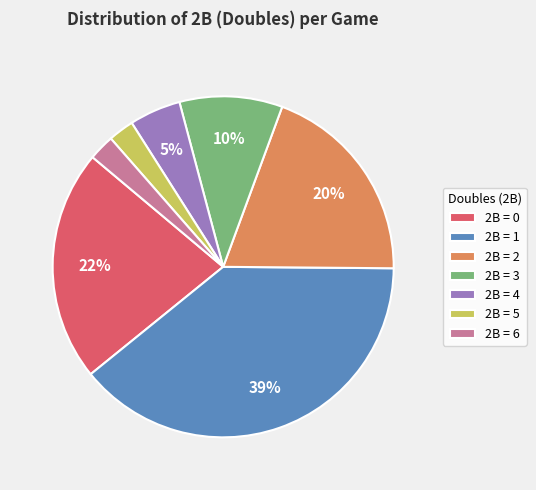

The 2B = 2 slice represents 20% of the pie. True or false?

True